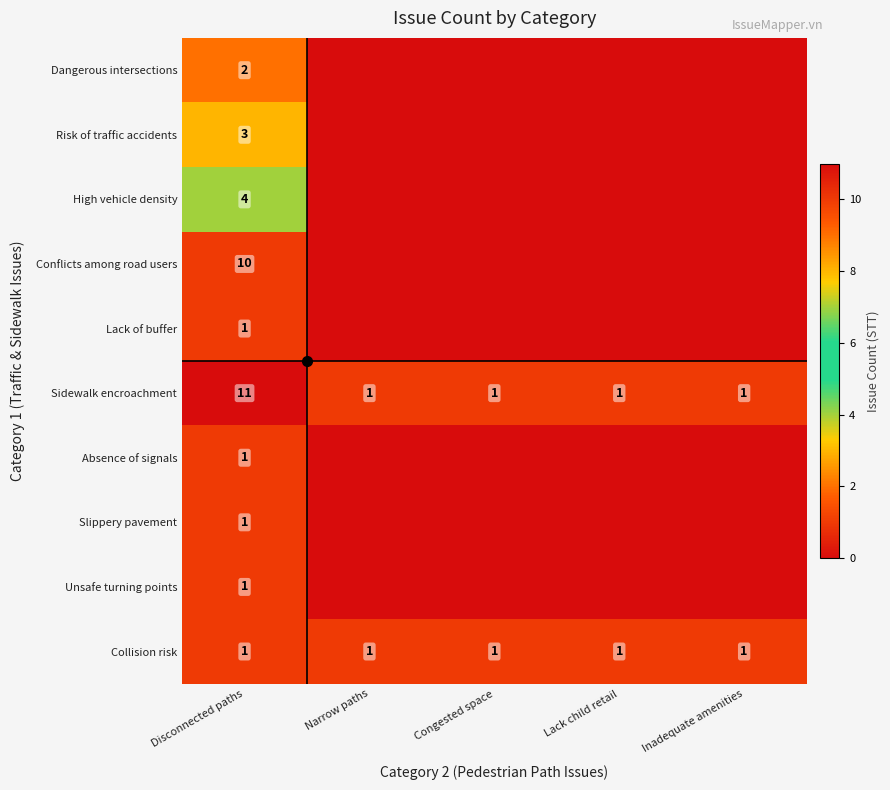

The Conflicts among road users series shows 4 at Lack child retail. True or false?

False